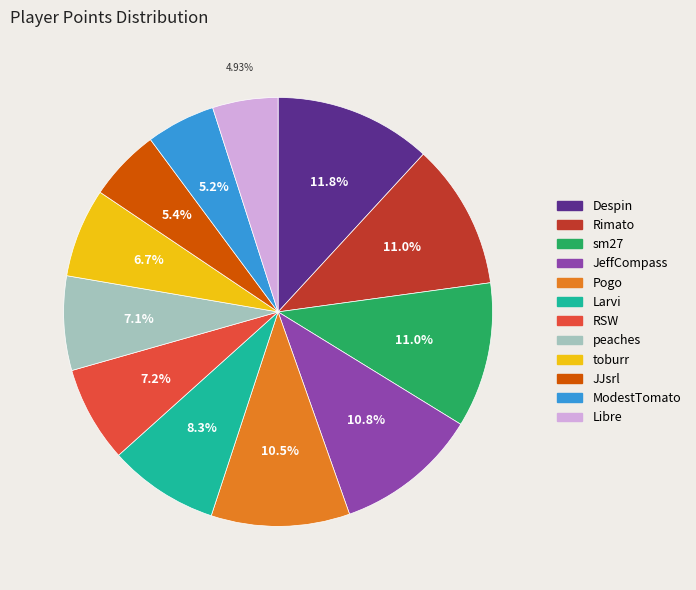

Which has a higher value, Despin or RSW?

Despin